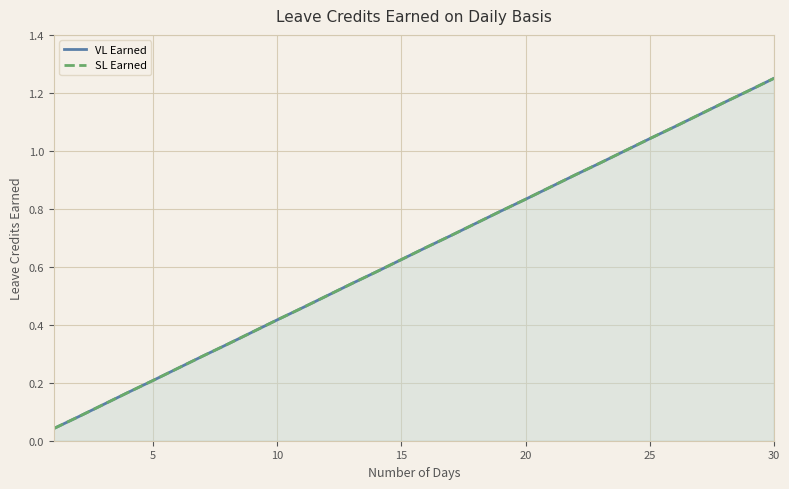

At how many categories does at least one series exceed 1?

6